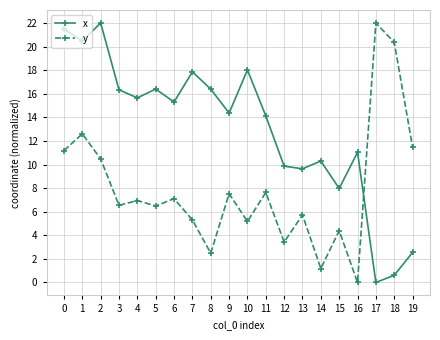

What are all the series names shown in the legend?

x, y